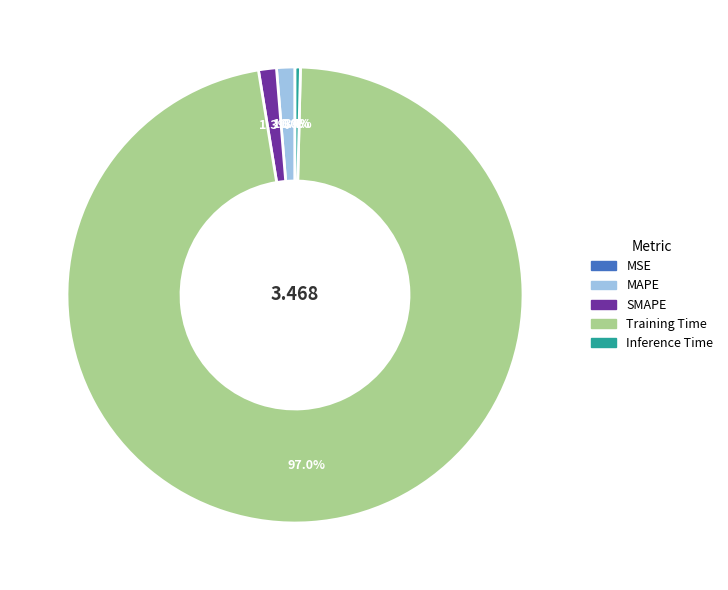

Do Inference Time and SMAPE together represent more than half of the pie?

No